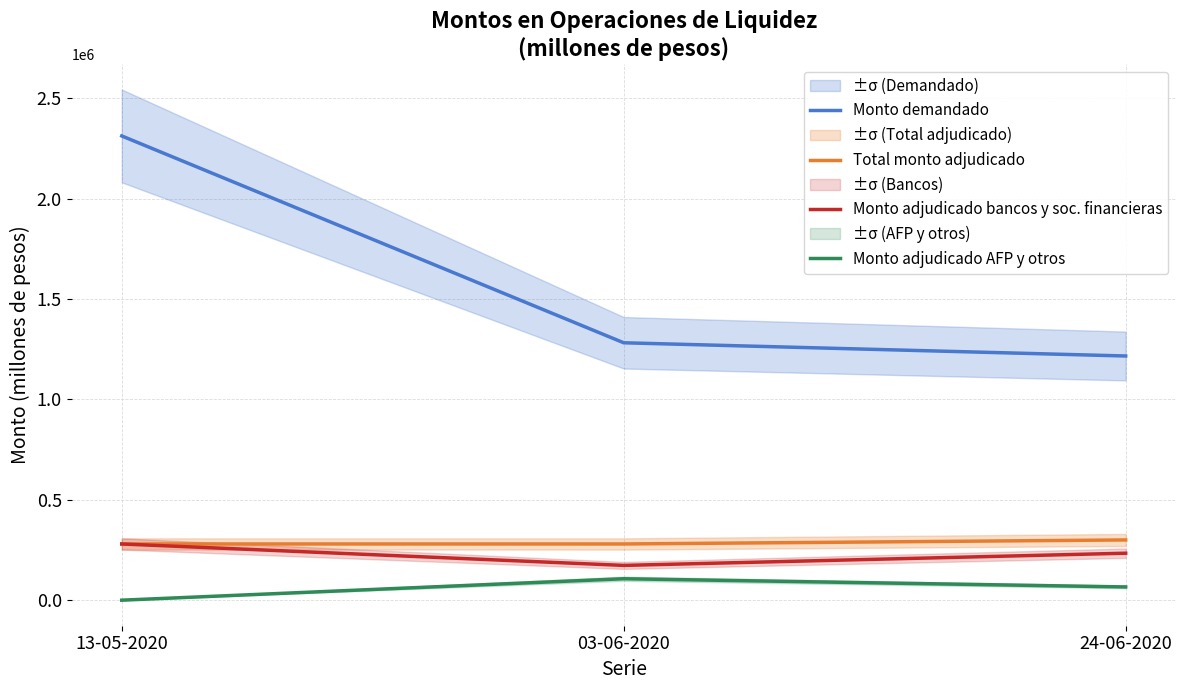

How many Total monto adjudicado values are between 280000 and 300000?

3